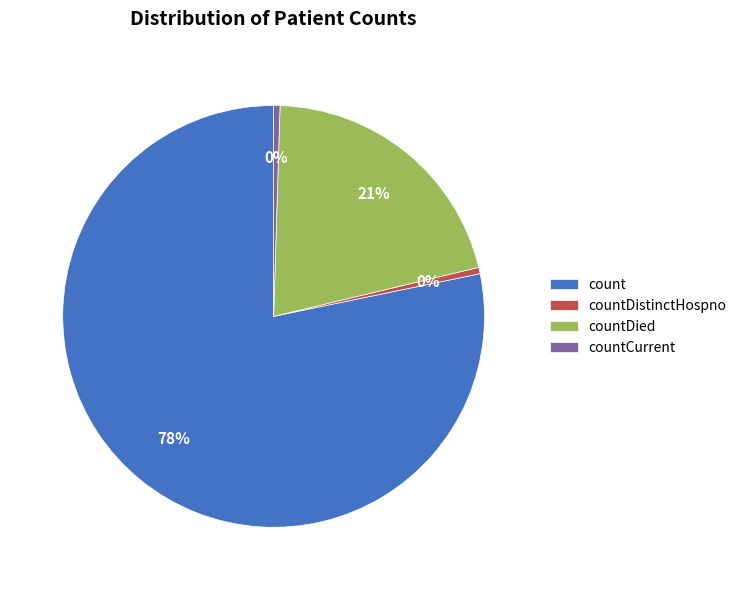

To the nearest percent, what is the combined percentage of countDied and countCurrent?

21%